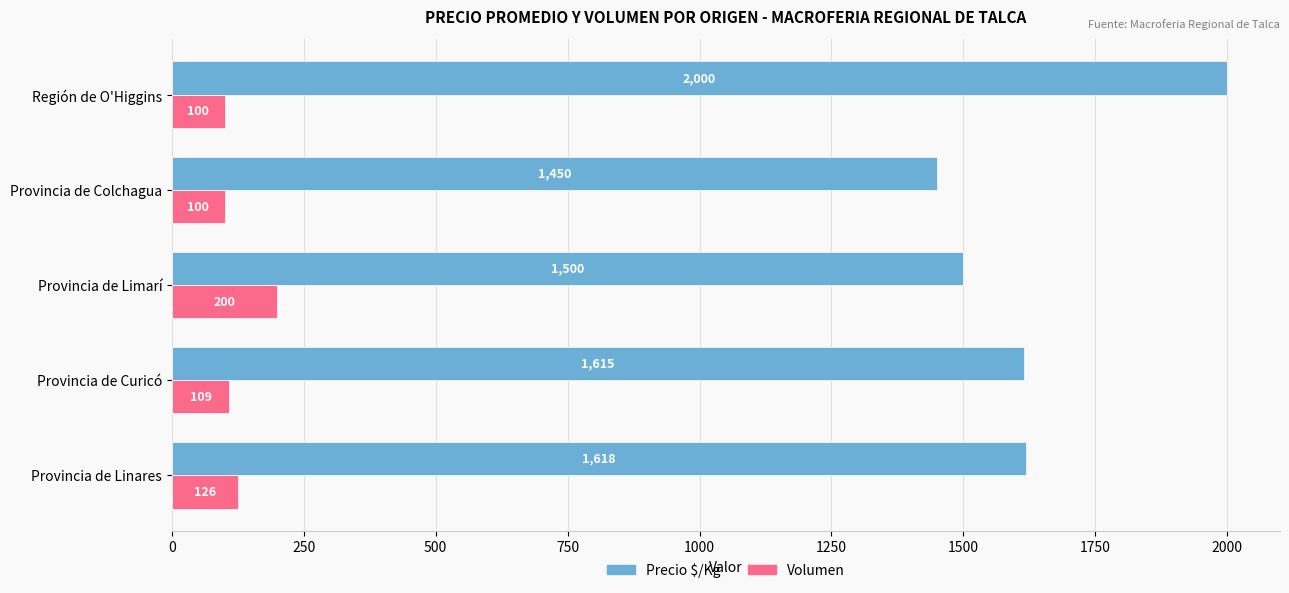

List the series in order of their peak value, highest first.

Precio $/Kg, Volumen